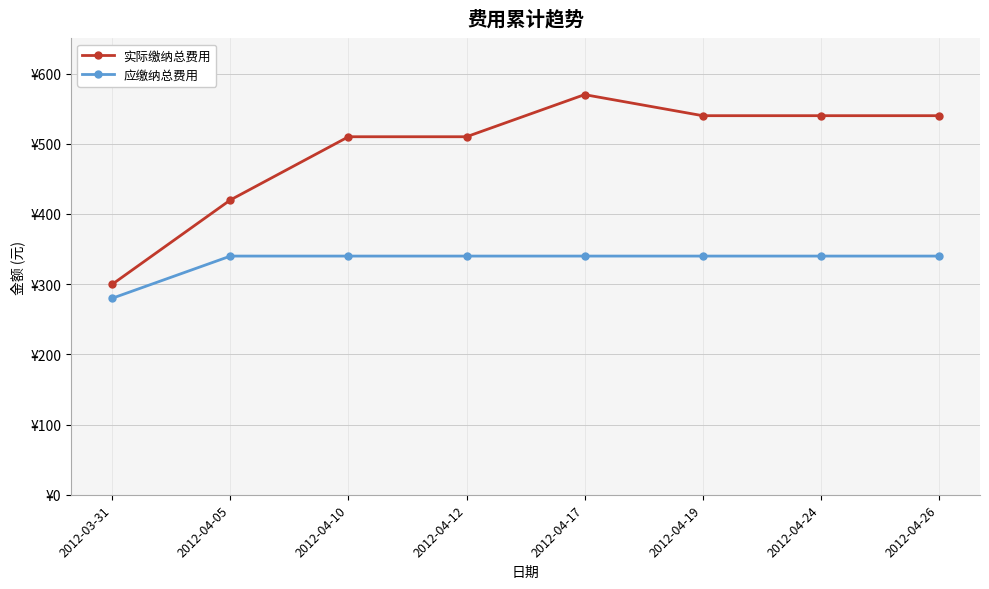

Which has a higher value, 2012-04-10 or 2012-04-17?

2012-04-17